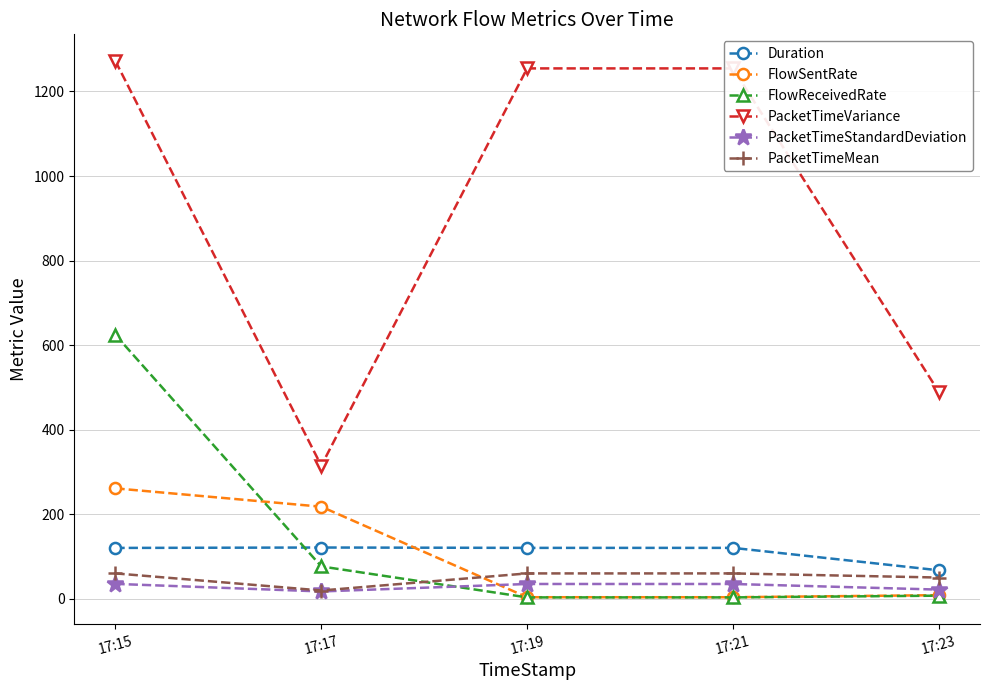

At how many categories does at least one series exceed 1148?

3